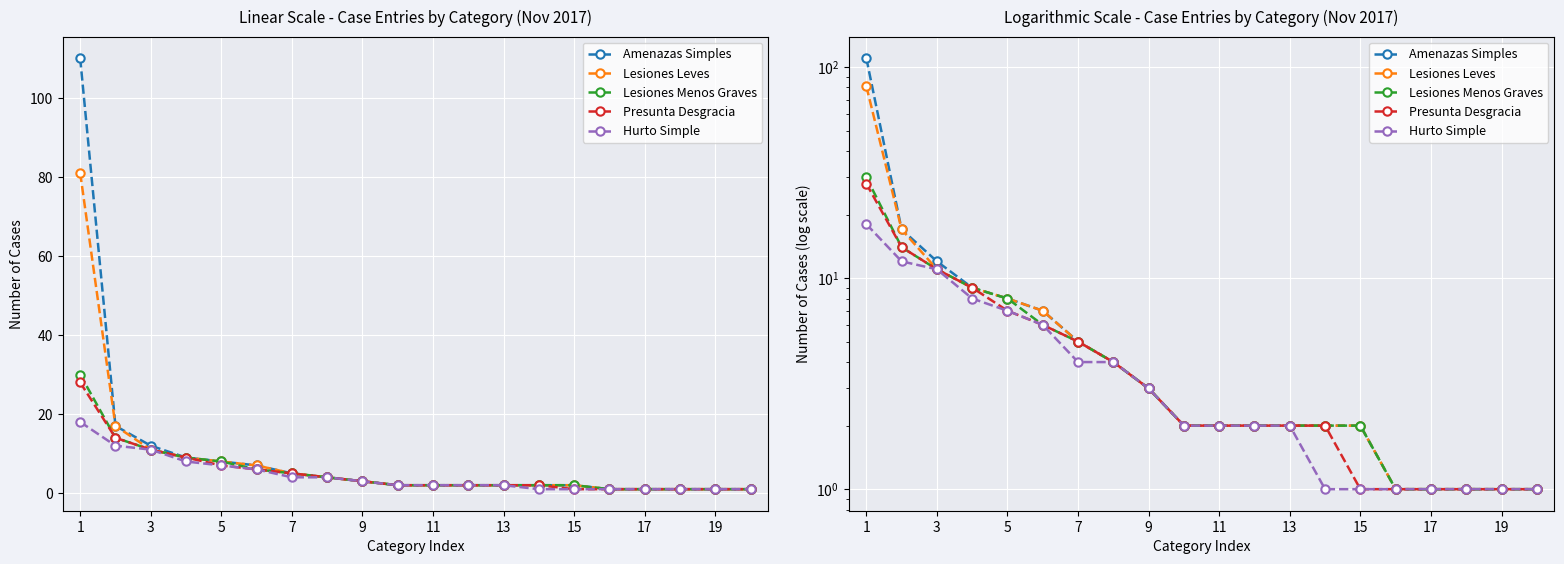

At which category is the sum across all series the highest?

1